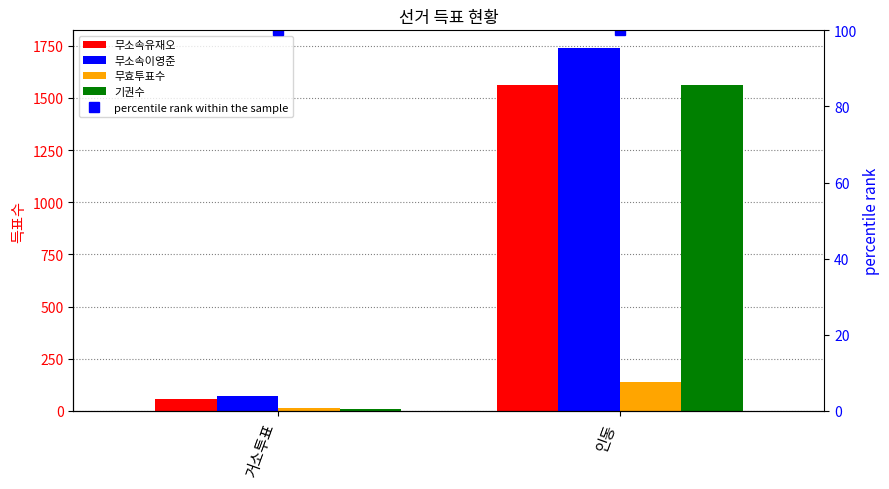

Reading right to left, list all the values displayed in this chart.

무소속유재오: 인동=1563	거소투표=59
무소속이영준: 인동=1737	거소투표=73
무효투표수: 인동=137	거소투표=13
기권수: 인동=1562	거소투표=9
percentile rank within the sample: 인동=100	거소투표=100